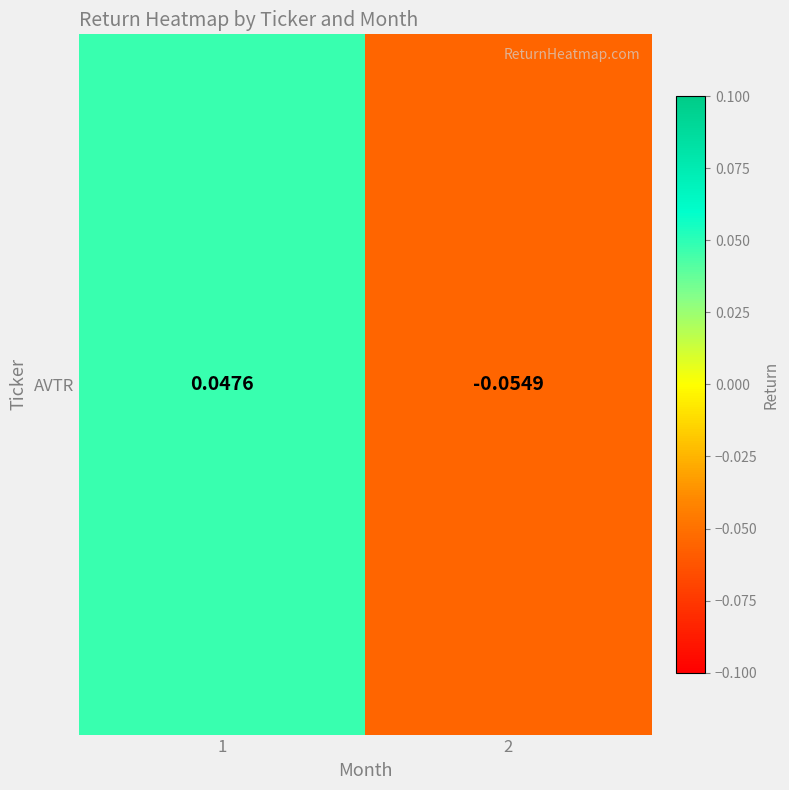

How many values are between 0 and 1?

1